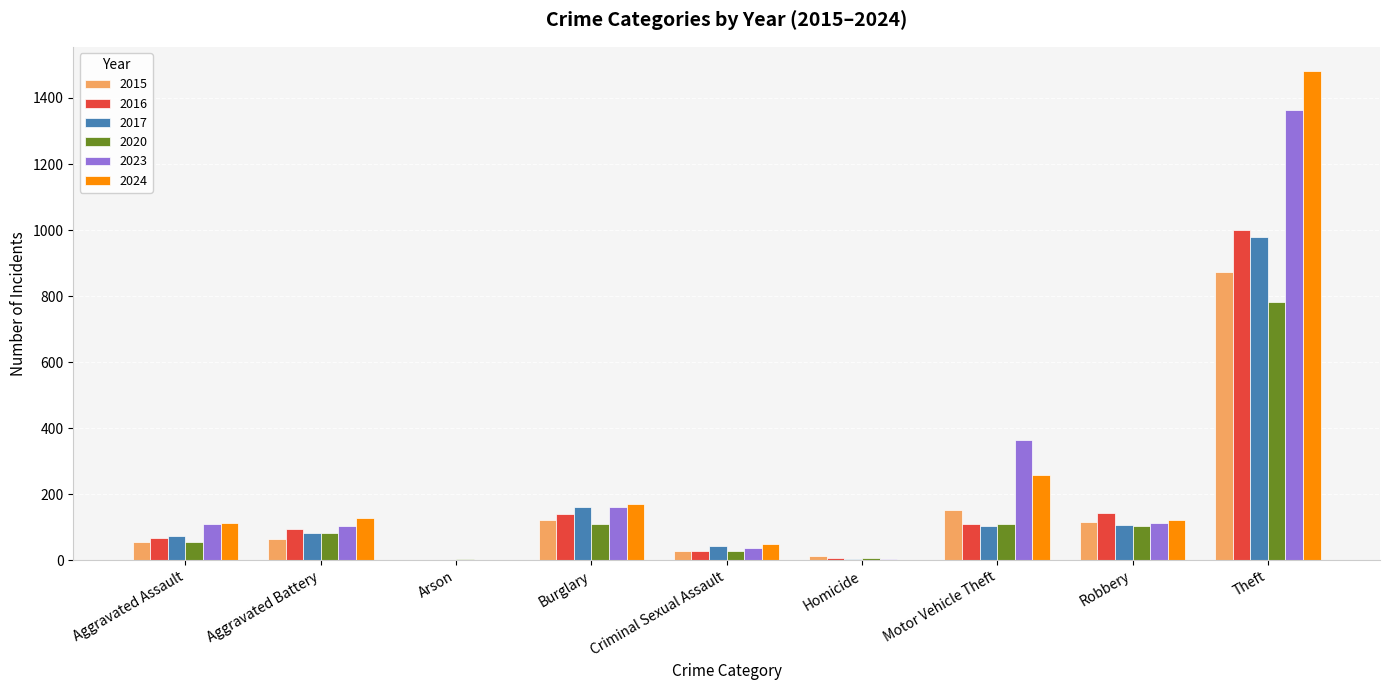

What is the total value across all series at Theft?

6478